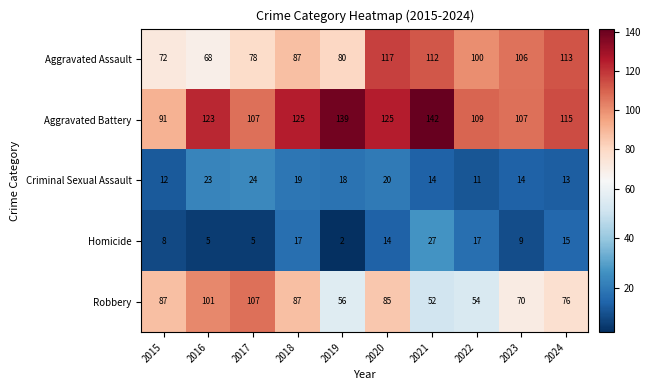

What is the difference between the highest and lowest values at 2018?

108